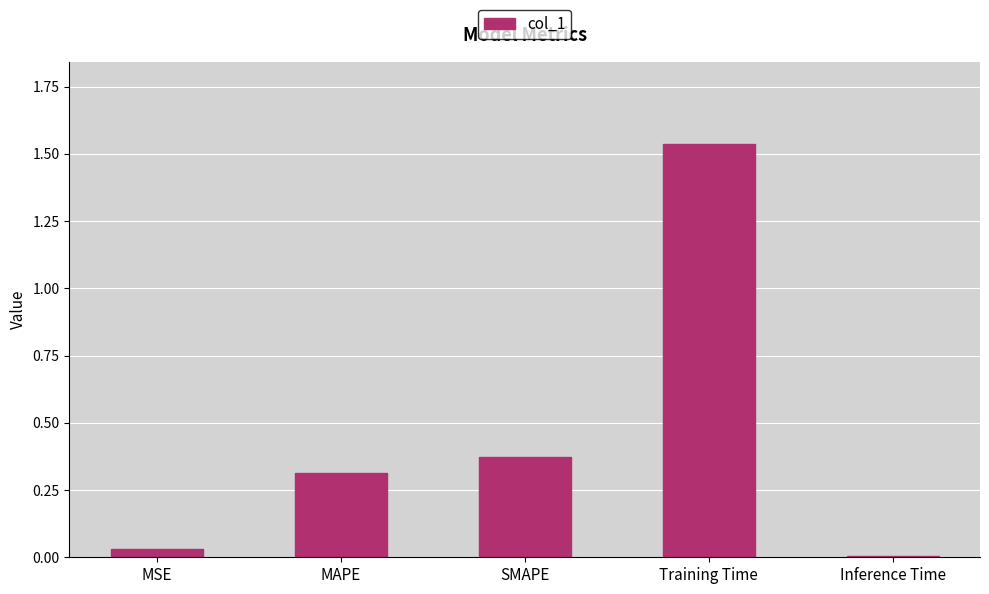

Is it true that the value at MAPE is 0.4?

False